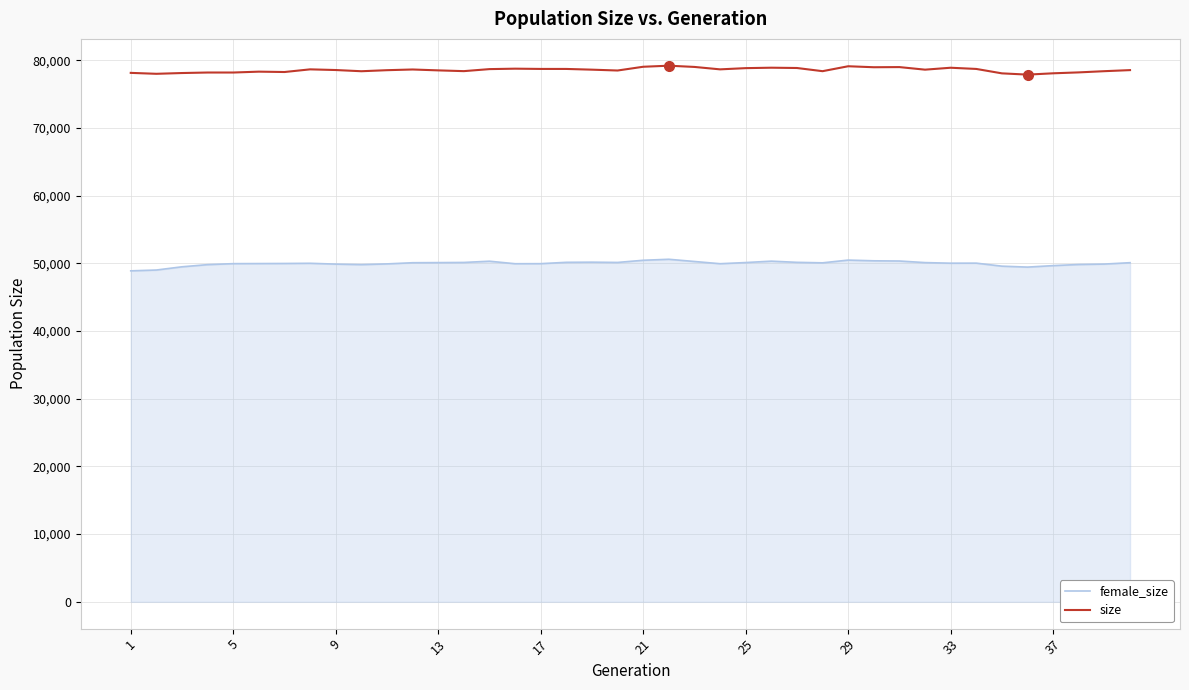

True or false: size and female_size cross at least once.

False